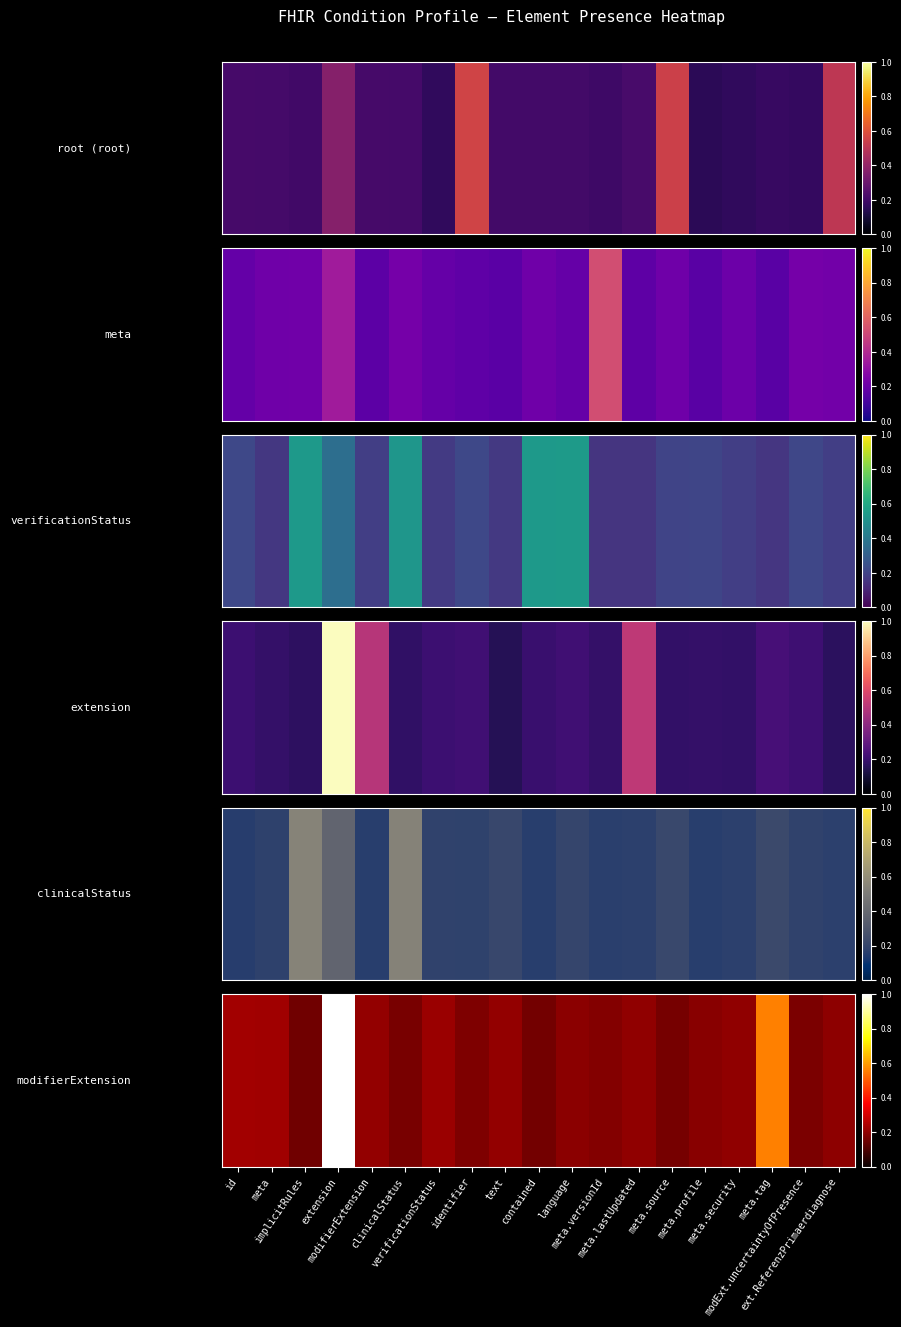

What is the difference between the maximum and minimum values?

0.8